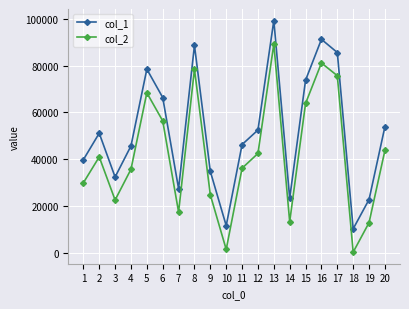

How many data points in col_1 are less than 51097?

10